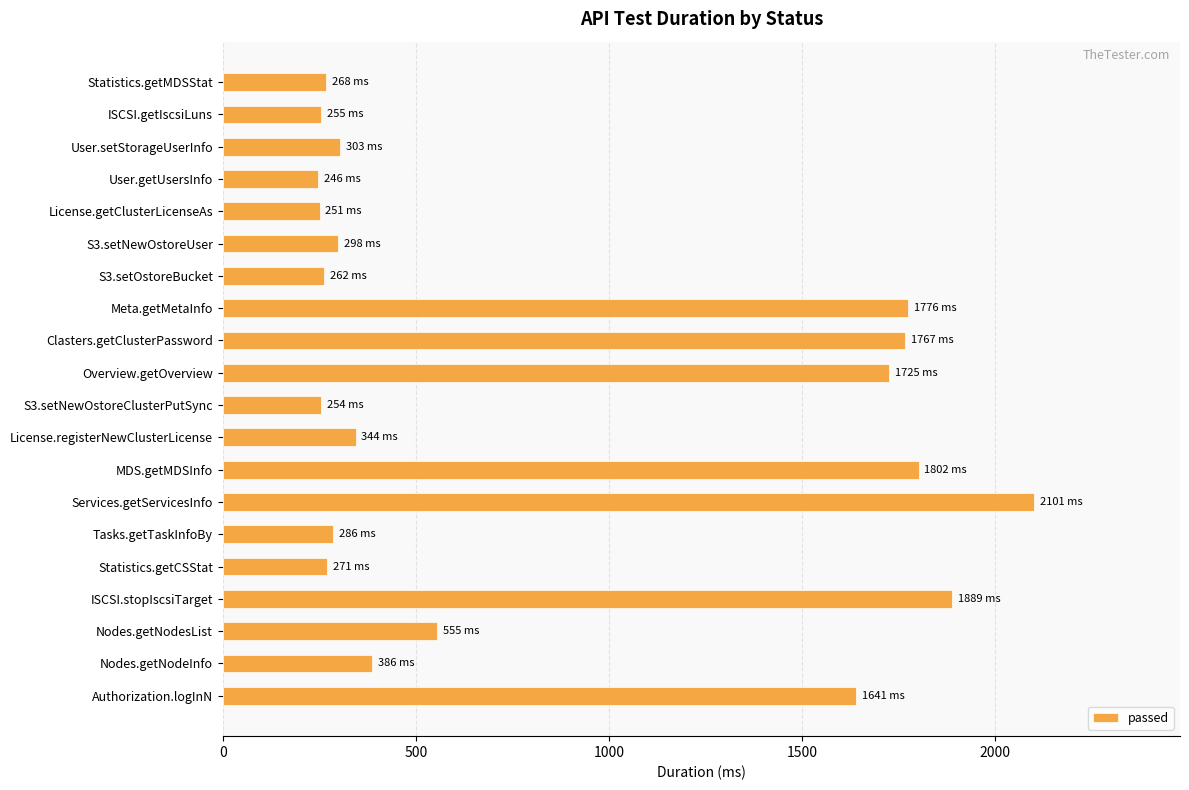

What is the label of the 11th bar from the bottom?

Overview.getOverview